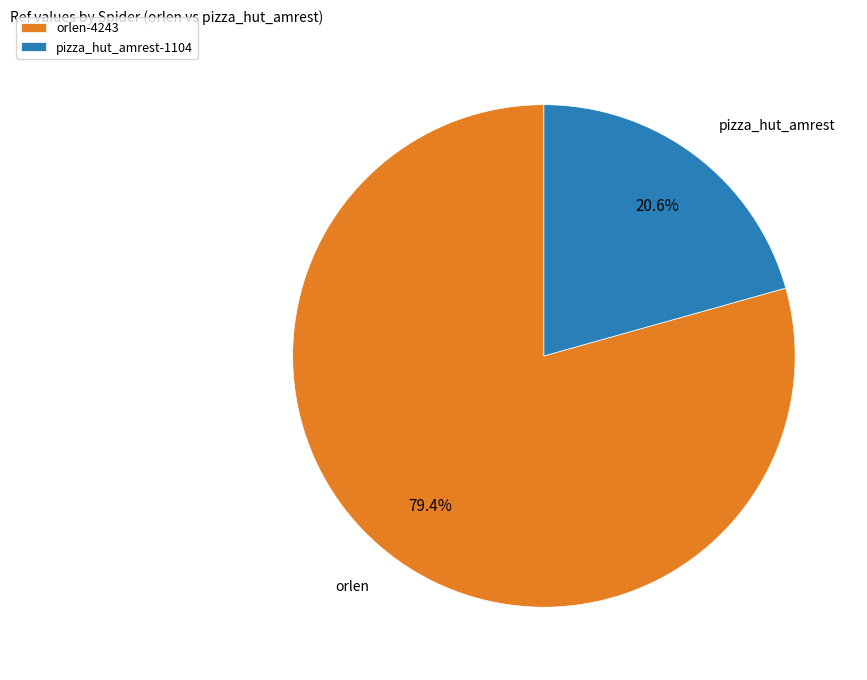

Which has a higher value, orlen or pizza_hut_amrest?

orlen